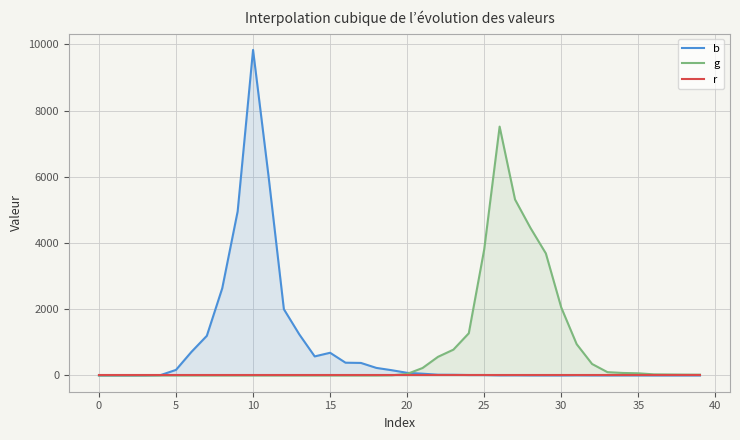

What is the highest value of the g series?

7516